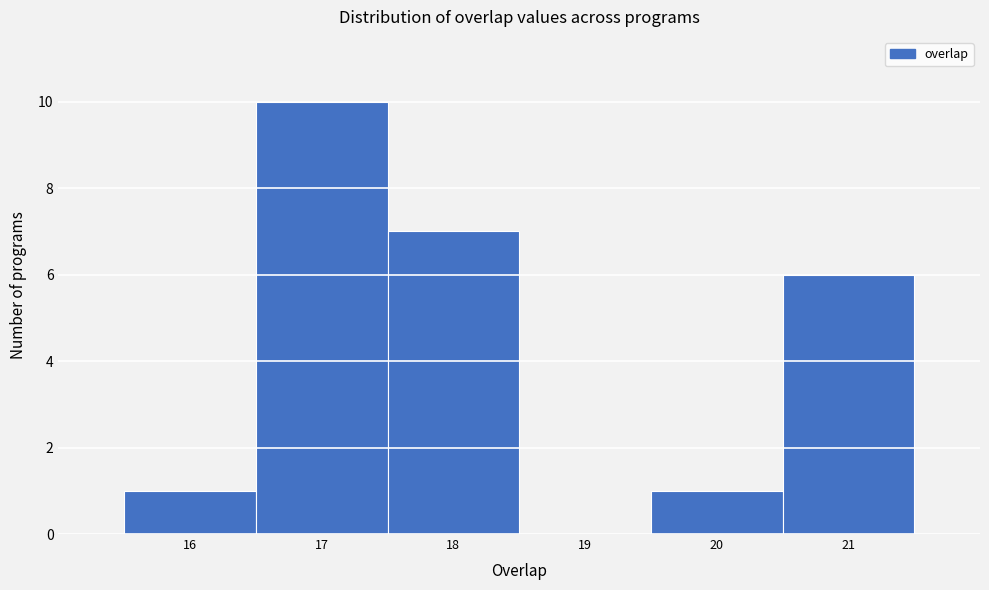

Over which range of the x-axis is the bar tallest?

16.5 to 17.5